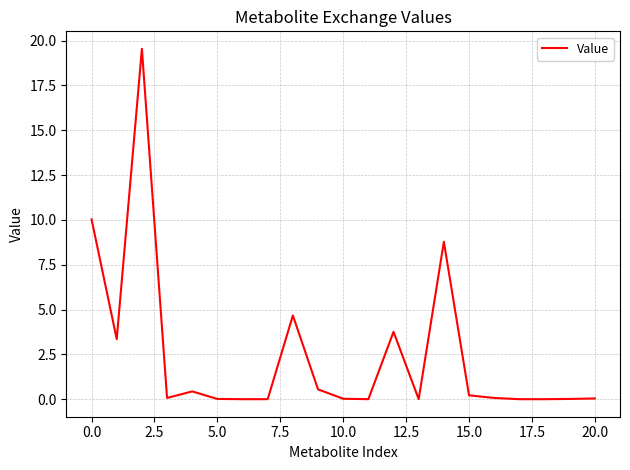

What is the maximum value shown in the chart?

19.5